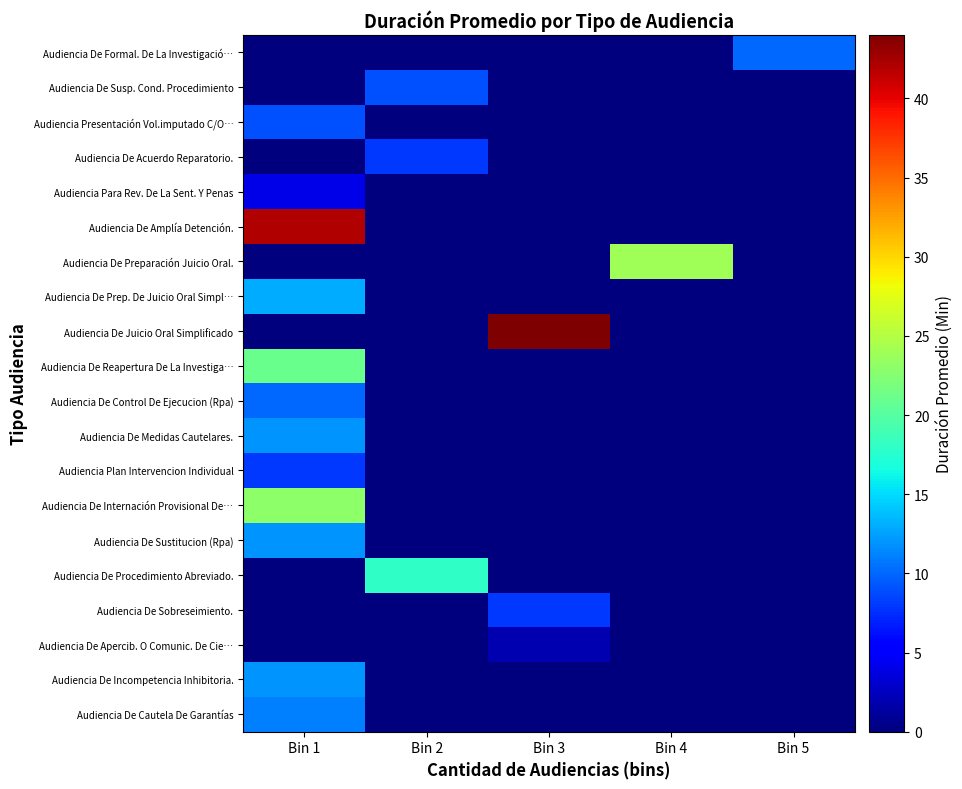

Reading right to left, list all the values displayed in this chart.

Audiencia De Formal. De La Investigació…: Bin 5=10	Bin 4=0	Bin 3=0	Bin 2=0	Bin 1=0
Audiencia De Susp. Cond. Procedimiento: Bin 5=0	Bin 4=0	Bin 3=0	Bin 2=9	Bin 1=0
Audiencia Presentación Vol.imputado C/O…: Bin 5=0	Bin 4=0	Bin 3=0	Bin 2=0	Bin 1=9
Audiencia De Acuerdo Reparatorio.: Bin 5=0	Bin 4=0	Bin 3=0	Bin 2=8	Bin 1=0
Audiencia Para Rev. De La Sent. Y Penas: Bin 5=0	Bin 4=0	Bin 3=0	Bin 2=0	Bin 1=4
Audiencia De Amplía Detención.: Bin 5=0	Bin 4=0	Bin 3=0	Bin 2=0	Bin 1=42
Audiencia De Preparación Juicio Oral.: Bin 5=0	Bin 4=24	Bin 3=0	Bin 2=0	Bin 1=0
Audiencia De Prep. De Juicio Oral Simpl…: Bin 5=0	Bin 4=0	Bin 3=0	Bin 2=0	Bin 1=13
Audiencia De Juicio Oral Simplificado: Bin 5=0	Bin 4=0	Bin 3=44	Bin 2=0	Bin 1=0
Audiencia De Reapertura De La Investiga…: Bin 5=0	Bin 4=0	Bin 3=0	Bin 2=0	Bin 1=21
Audiencia De Control De Ejecucion (Rpa): Bin 5=0	Bin 4=0	Bin 3=0	Bin 2=0	Bin 1=10
Audiencia De Medidas Cautelares.: Bin 5=0	Bin 4=0	Bin 3=0	Bin 2=0	Bin 1=12
Audiencia Plan Intervencion Individual: Bin 5=0	Bin 4=0	Bin 3=0	Bin 2=0	Bin 1=8
Audiencia De Internación Provisional De…: Bin 5=0	Bin 4=0	Bin 3=0	Bin 2=0	Bin 1=23
Audiencia De Sustitucion (Rpa): Bin 5=0	Bin 4=0	Bin 3=0	Bin 2=0	Bin 1=12
Audiencia De Procedimiento Abreviado.: Bin 5=0	Bin 4=0	Bin 3=0	Bin 2=18	Bin 1=0
Audiencia De Sobreseimiento.: Bin 5=0	Bin 4=0	Bin 3=8	Bin 2=0	Bin 1=0
Audiencia De Apercib. O Comunic. De Cie…: Bin 5=0	Bin 4=0	Bin 3=2	Bin 2=0	Bin 1=0
Audiencia De Incompetencia Inhibitoria.: Bin 5=0	Bin 4=0	Bin 3=0	Bin 2=0	Bin 1=12
Audiencia De Cautela De Garantías: Bin 5=0	Bin 4=0	Bin 3=0	Bin 2=0	Bin 1=11